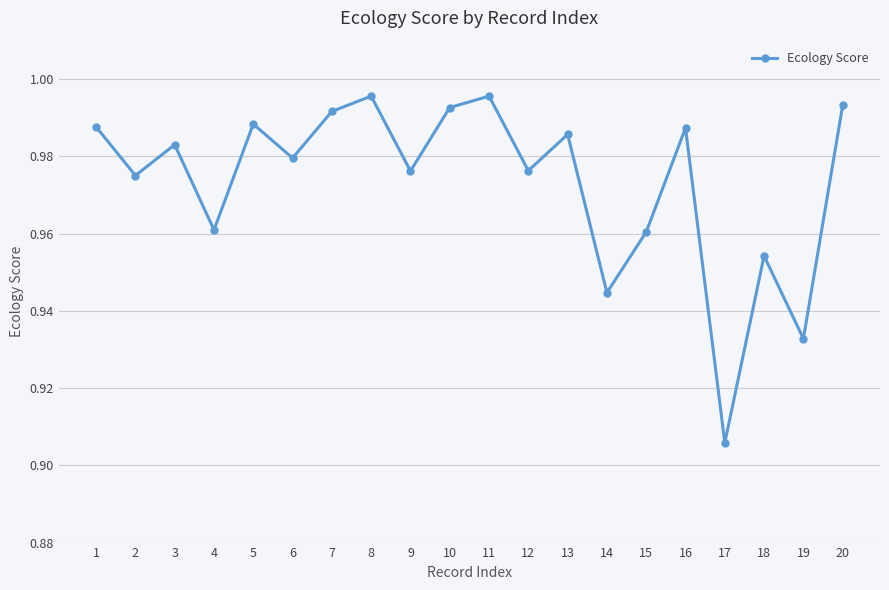

How many interior local peaks (higher than both neighbors) does the data have?

7